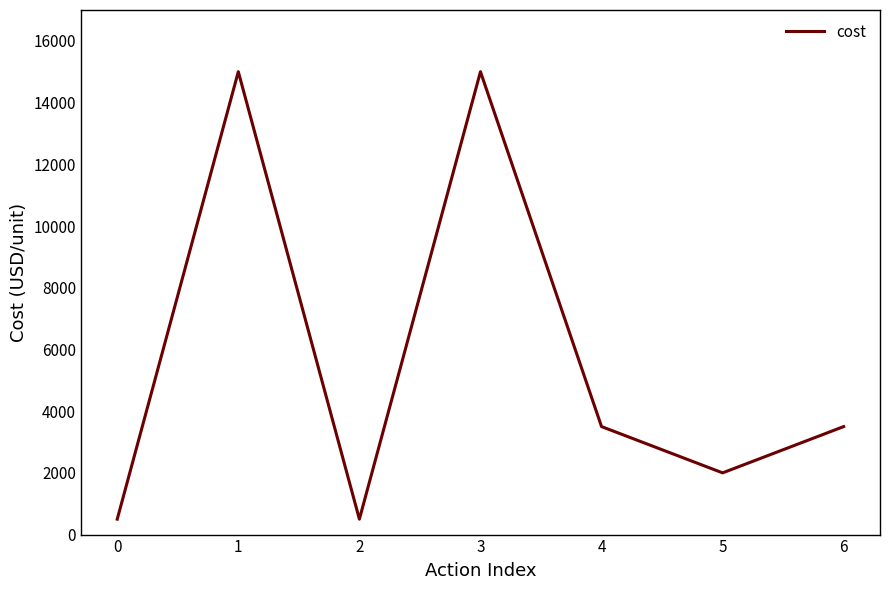

Where does the data first go above 3500?

1